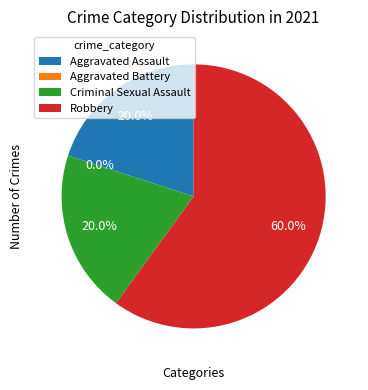

What is the majority slice?

Robbery